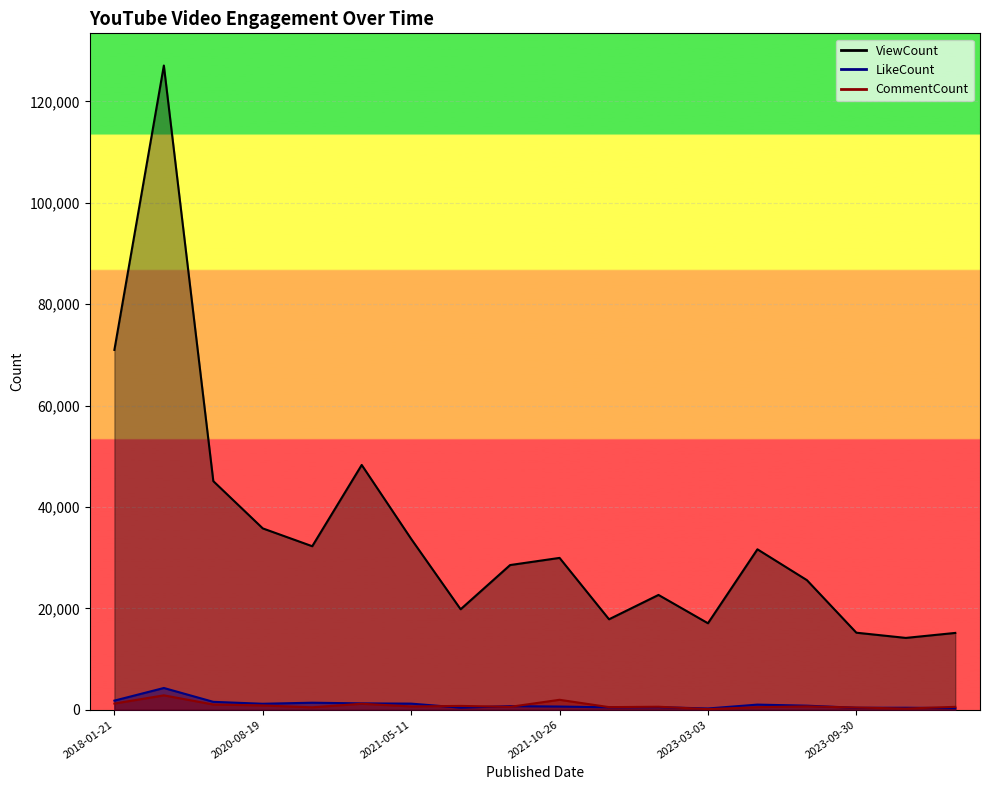

In ViewCount, how many points are lower than both neighbors (excluding endpoints)?

5